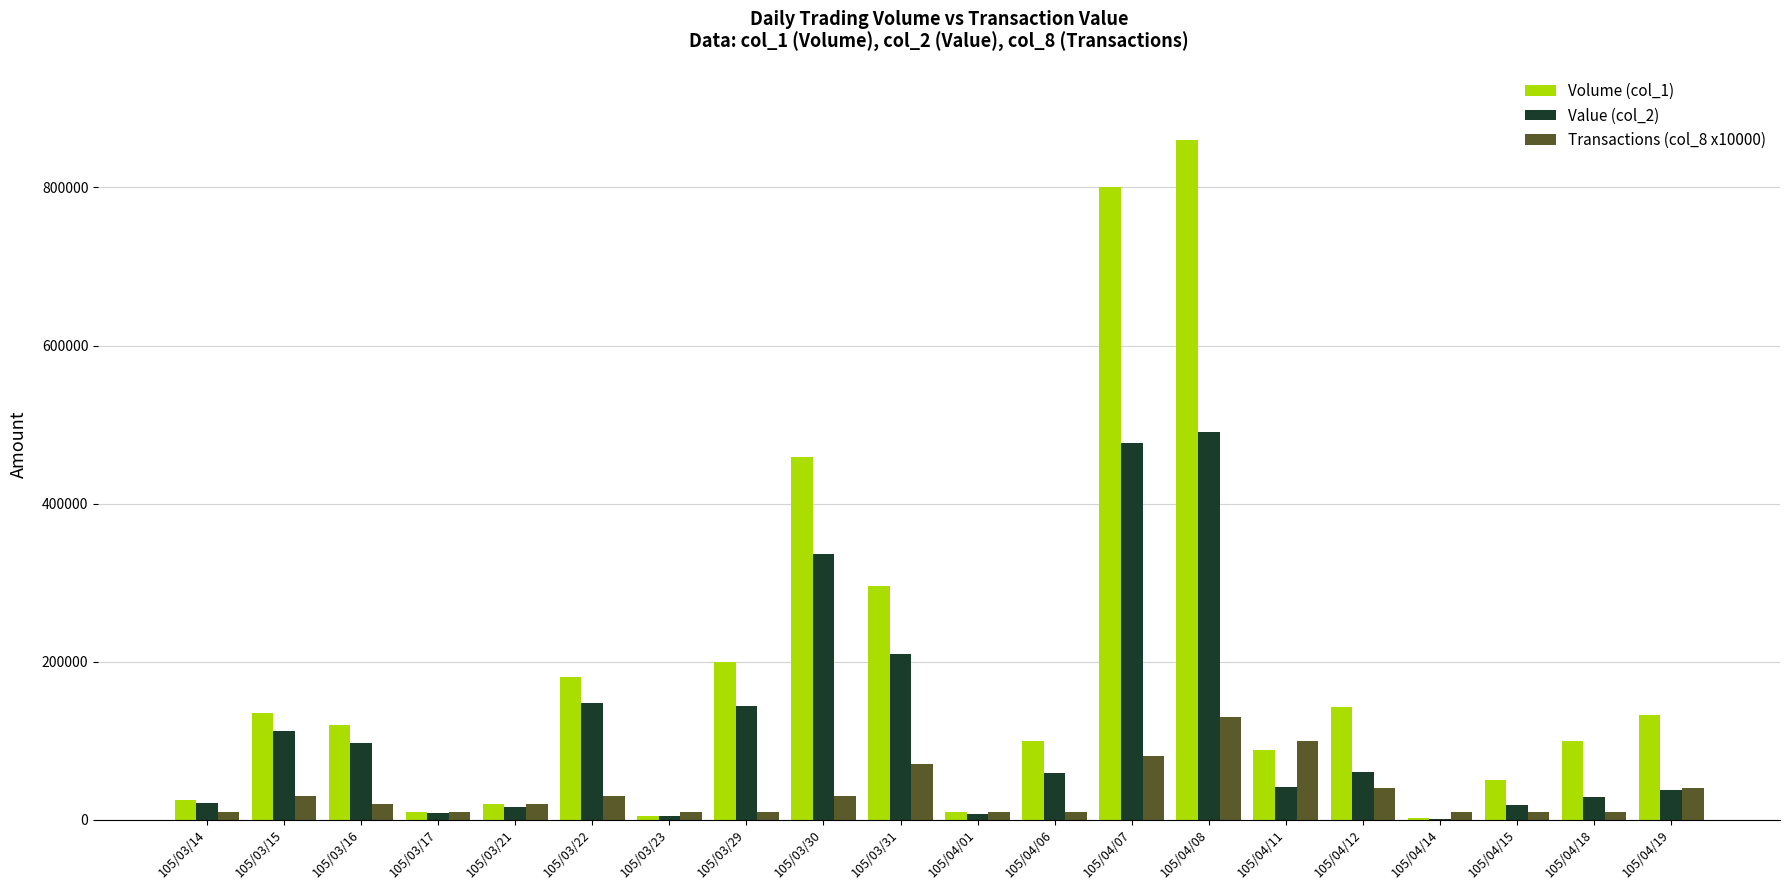

Which label corresponds to the largest value in the chart?

105/04/08